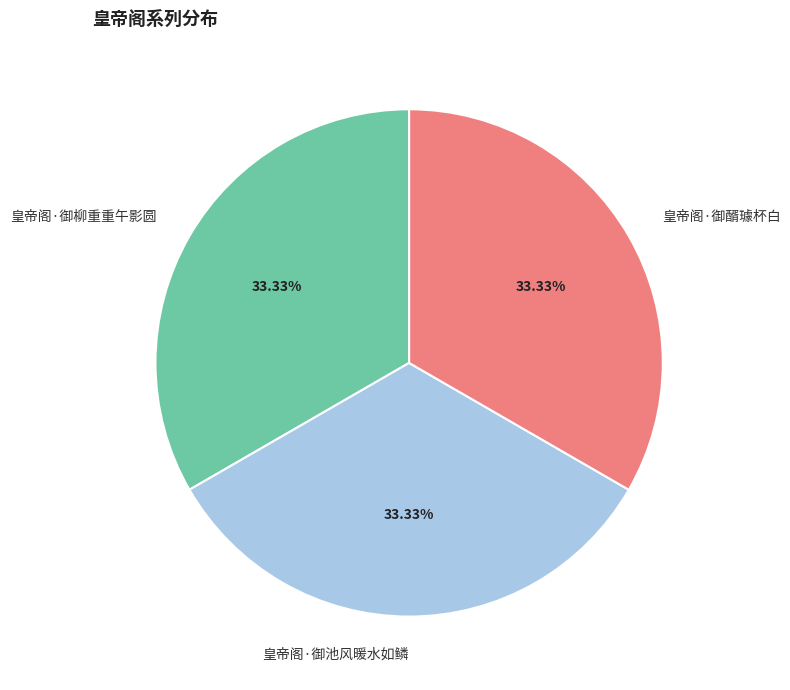

Combined, do 皇帝阁·御柳重重午影圆 and 皇帝阁·御池风暖水如鳞 account for over 50%?

Yes